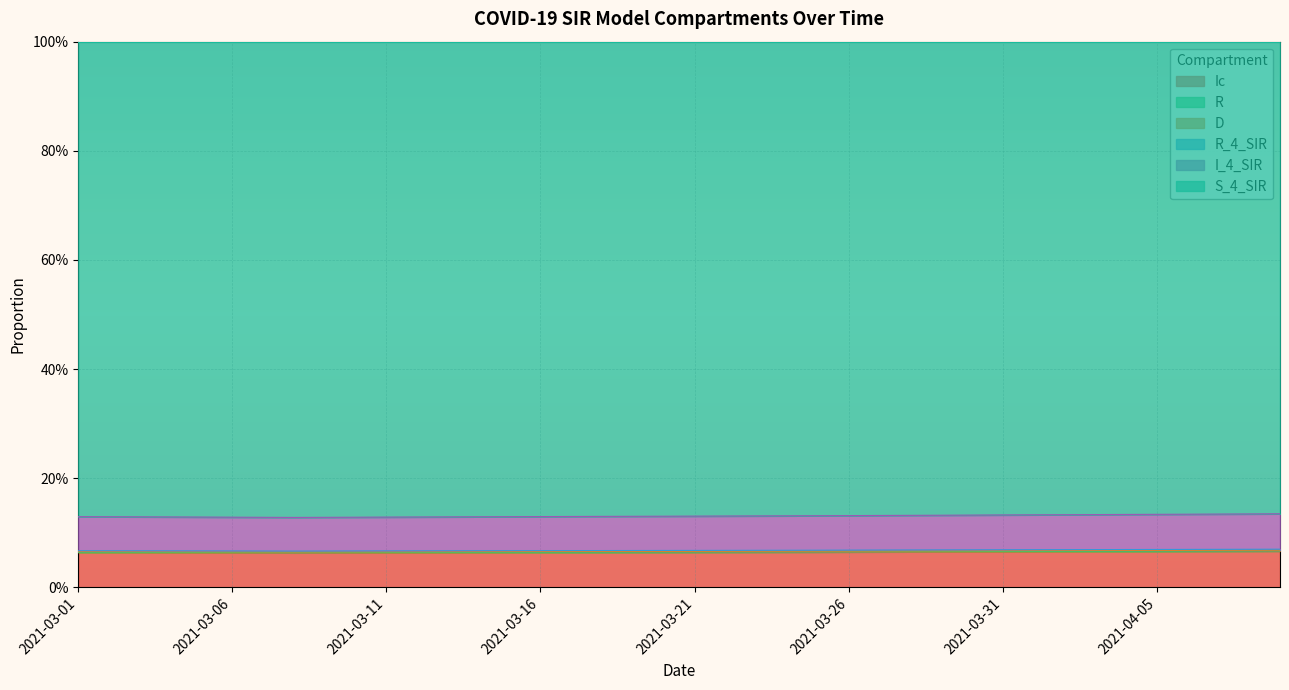

Which series changed the most between 2021-03-04 and 2021-03-12?

S_4_SIR